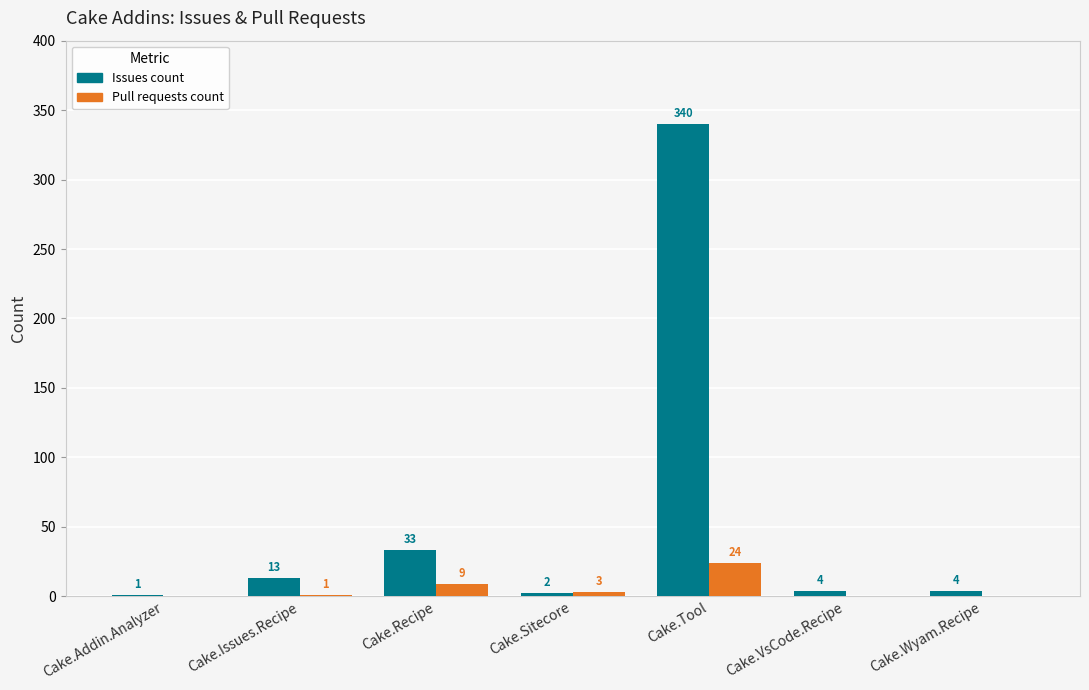

Are the bars horizontal?

No